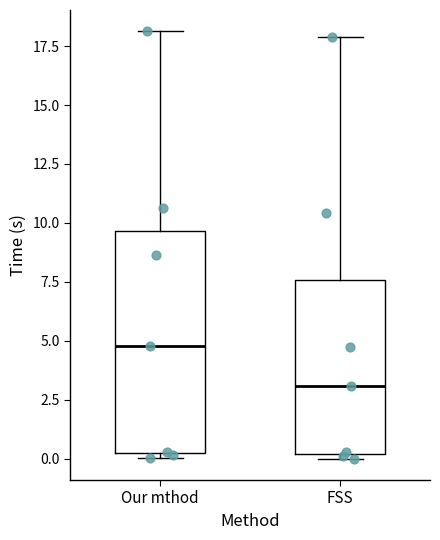

Where does the median line of the box for FSS sit on the y-axis? The values are not printed on the chart, so give them approximately, as read against the axis.

3.0